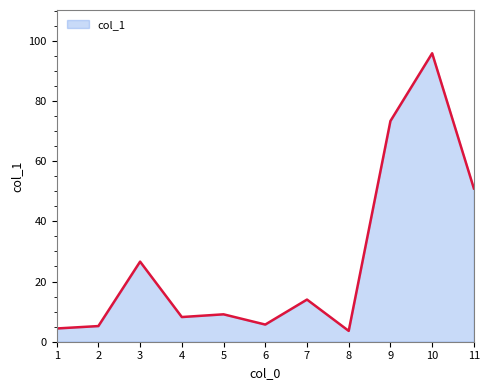

What is the ratio of the value at 7 to the value at 2?

2.7